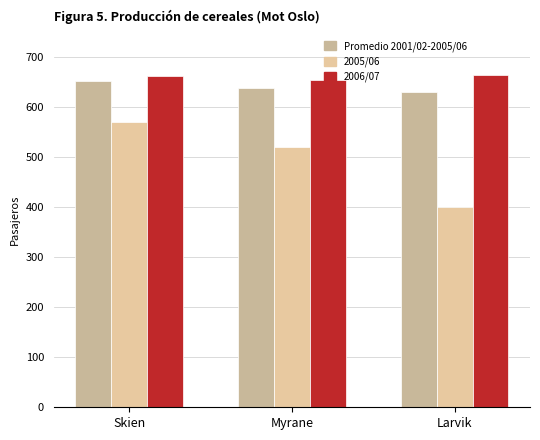

Between Larvik and Skien, which is larger?

Skien